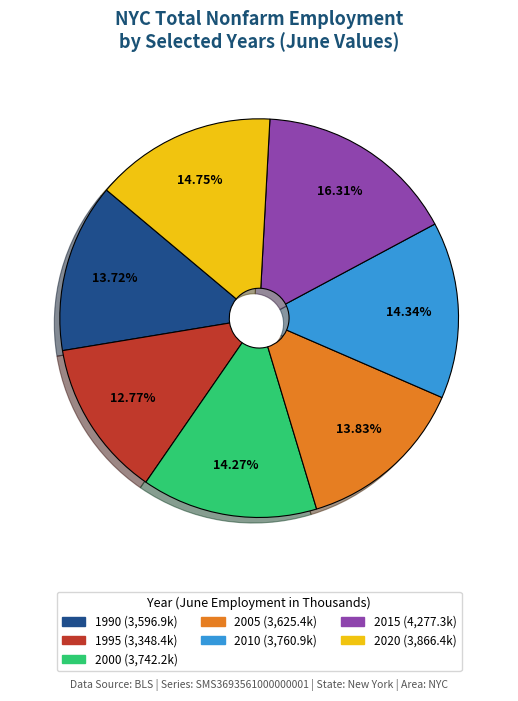

Is there a majority slice in this chart?

No